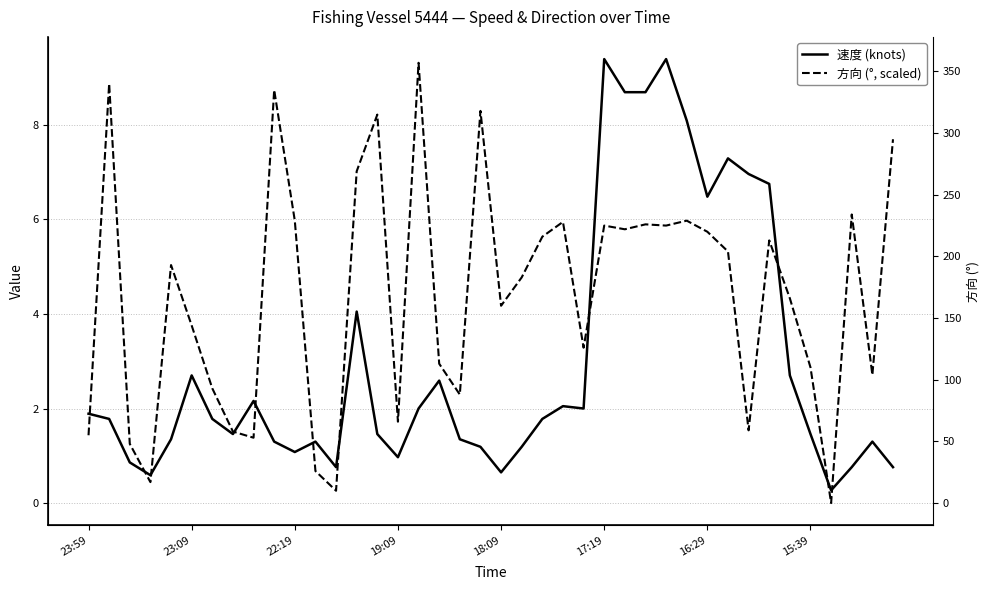

Between 23:59 and 16, which series saw the biggest shift?

方向 (°, scaled)